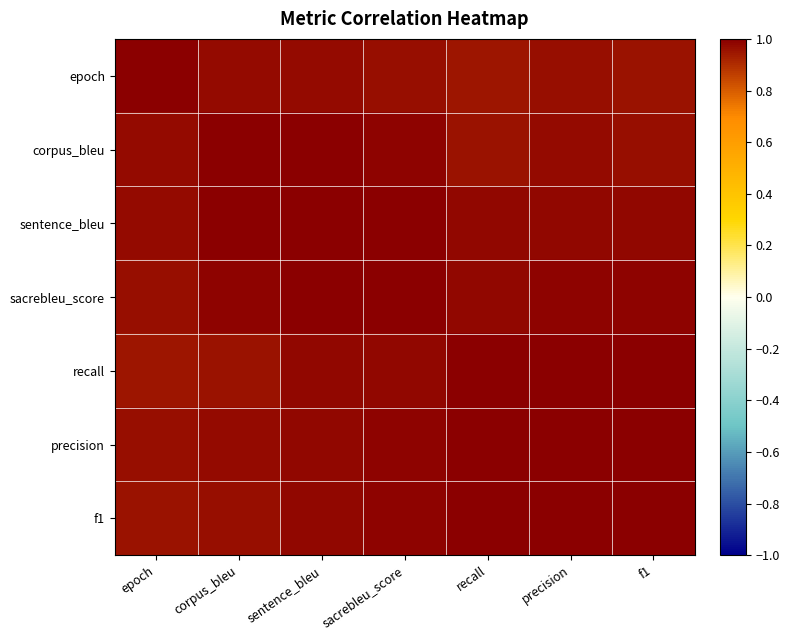

Reading left to right, list all the values displayed in this chart.

epoch: epoch=1.0	corpus_bleu=1.0	sentence_bleu=1.0	sacrebleu_score=1.0	recall=0.9	precision=1.0	f1=1.0
corpus_bleu: epoch=1.0	corpus_bleu=1.0	sentence_bleu=1.0	sacrebleu_score=1.0	recall=1.0	precision=1.0	f1=1.0
sentence_bleu: epoch=1.0	corpus_bleu=1.0	sentence_bleu=1.0	sacrebleu_score=1.0	recall=1.0	precision=1.0	f1=1.0
sacrebleu_score: epoch=1.0	corpus_bleu=1.0	sentence_bleu=1.0	sacrebleu_score=1.0	recall=1.0	precision=1.0	f1=1.0
recall: epoch=0.9	corpus_bleu=1.0	sentence_bleu=1.0	sacrebleu_score=1.0	recall=1.0	precision=1.0	f1=1.0
precision: epoch=1.0	corpus_bleu=1.0	sentence_bleu=1.0	sacrebleu_score=1.0	recall=1.0	precision=1.0	f1=1.0
f1: epoch=1.0	corpus_bleu=1.0	sentence_bleu=1.0	sacrebleu_score=1.0	recall=1.0	precision=1.0	f1=1.0